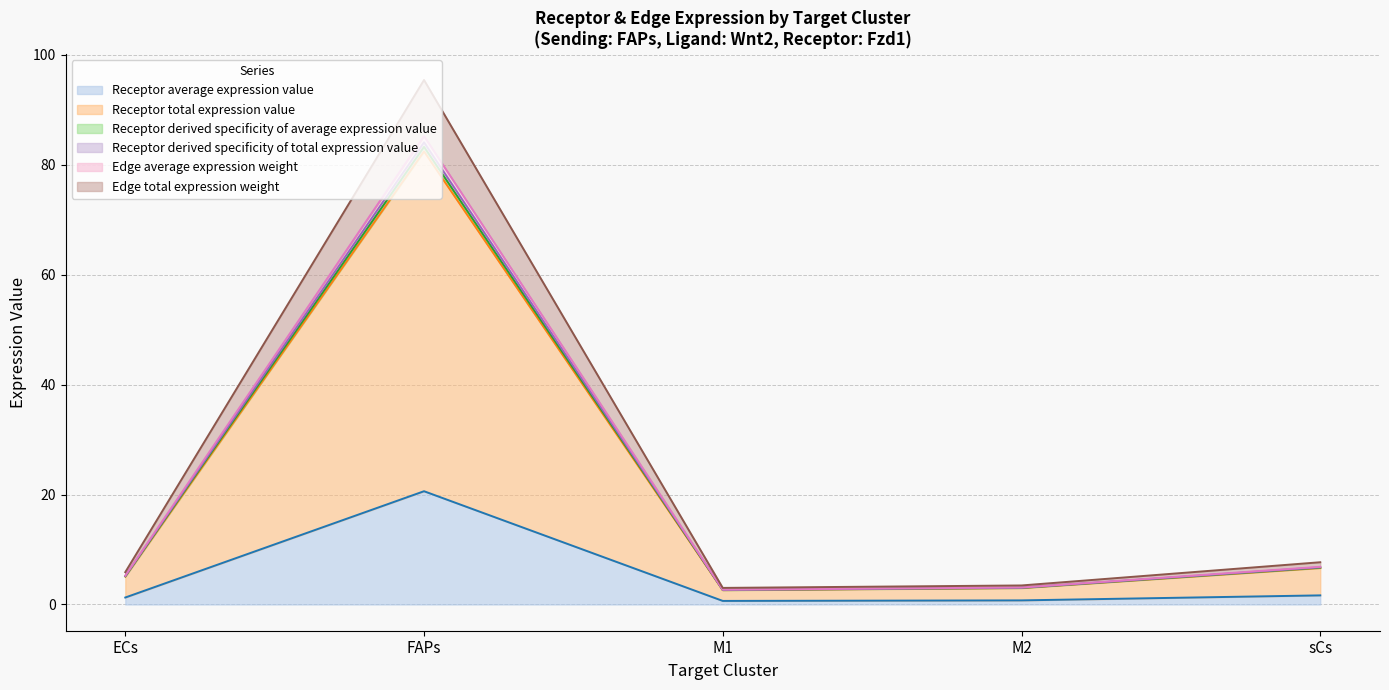

What is the label of the 3rd point from the left?

M1